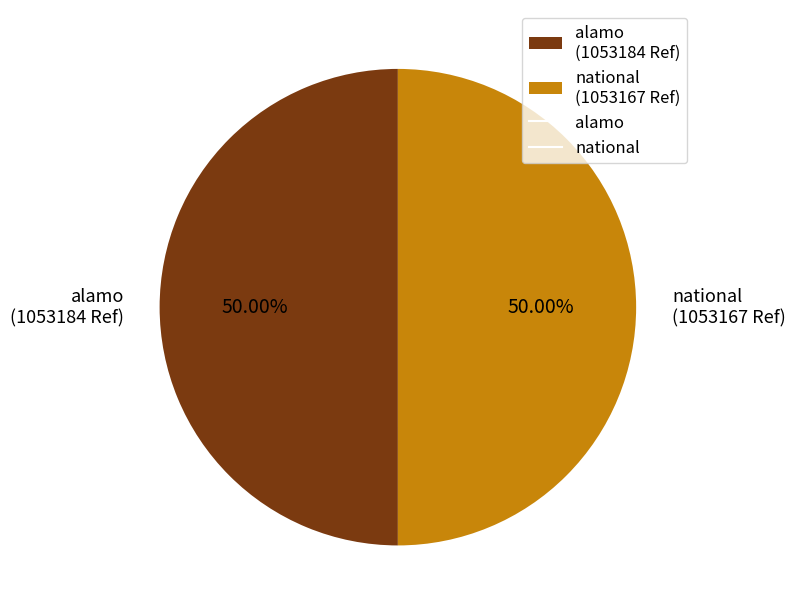

What is the ratio of the value at national (1053167 Ref) to the value at alamo (1053184 Ref)?

1.0